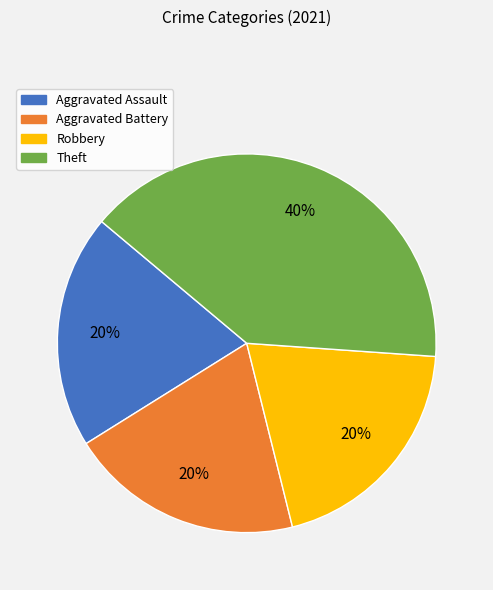

To the nearest percent, what is the difference between the largest and smallest slice percentages?

20%